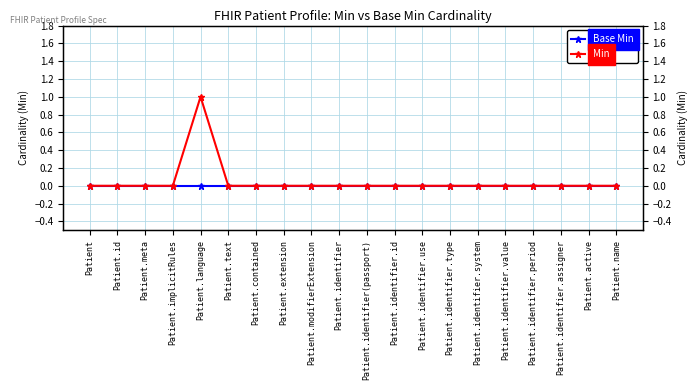

What is the label of the 12th point from the left?

Patient.identifier.id